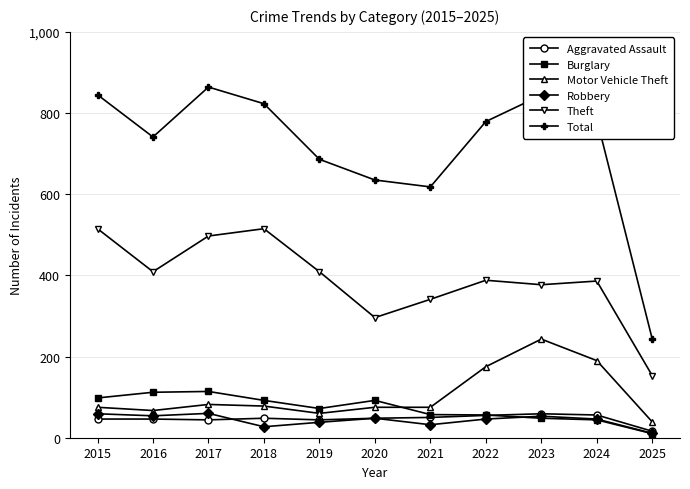

What is the total value across all series at 2016?

1429